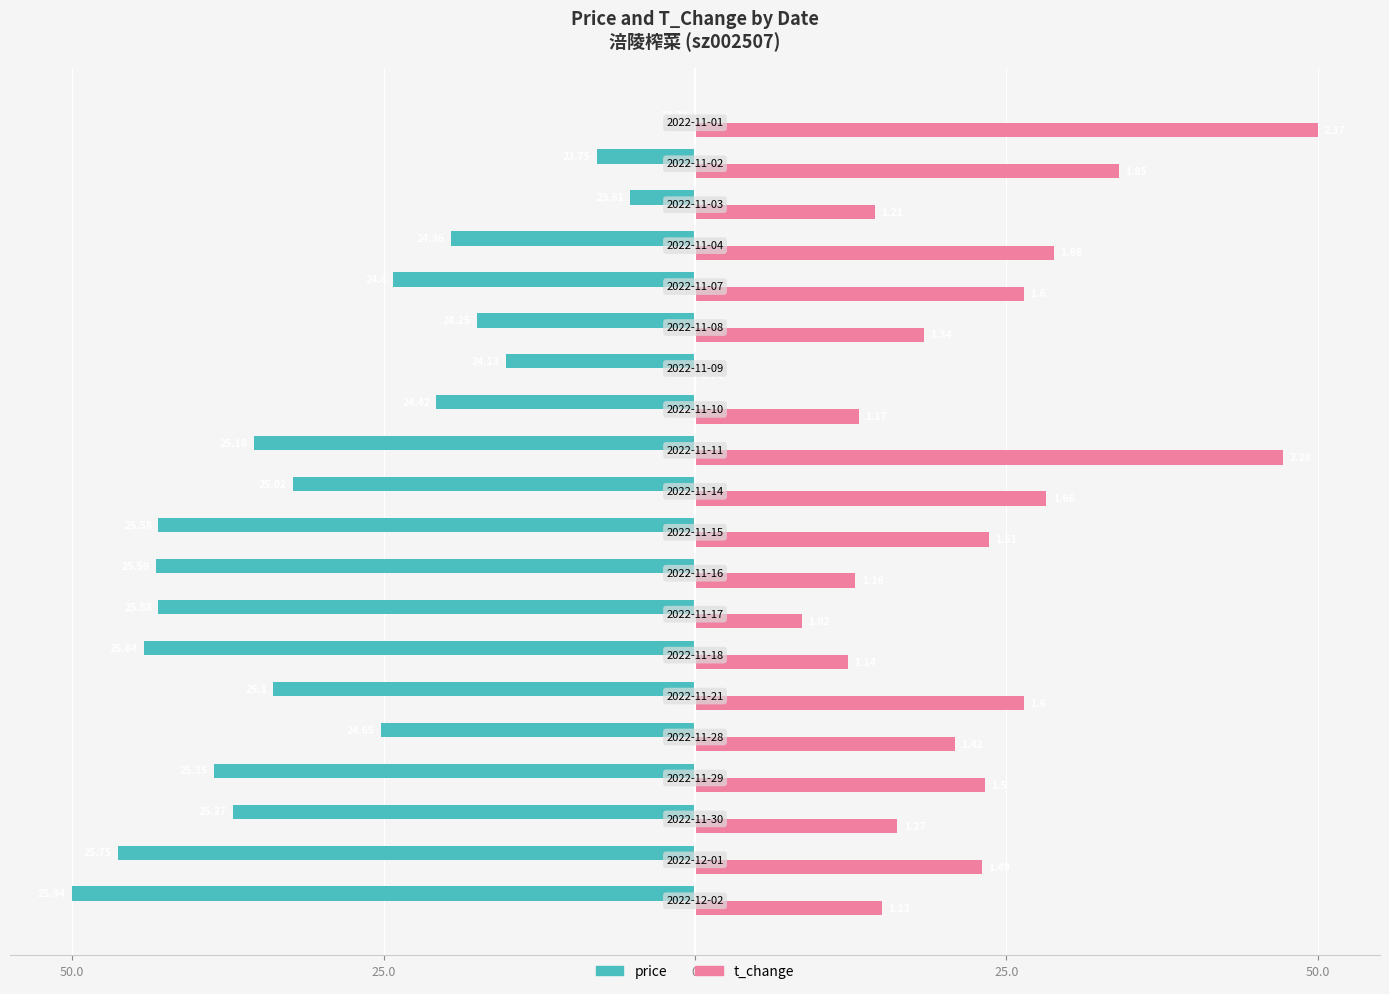

What are all the series names shown in the legend?

price, t_change